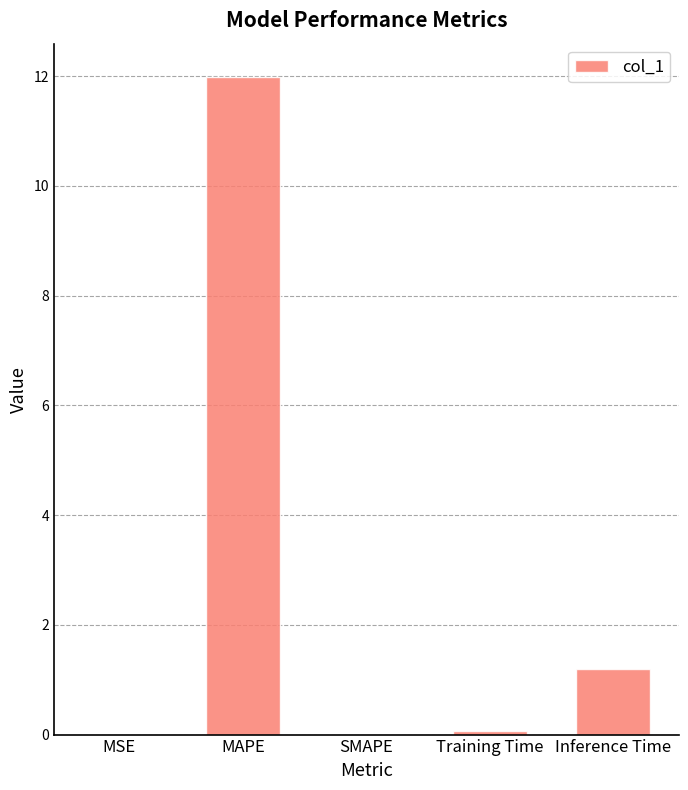

What is the sum of the values at Training Time and MSE?

0.1